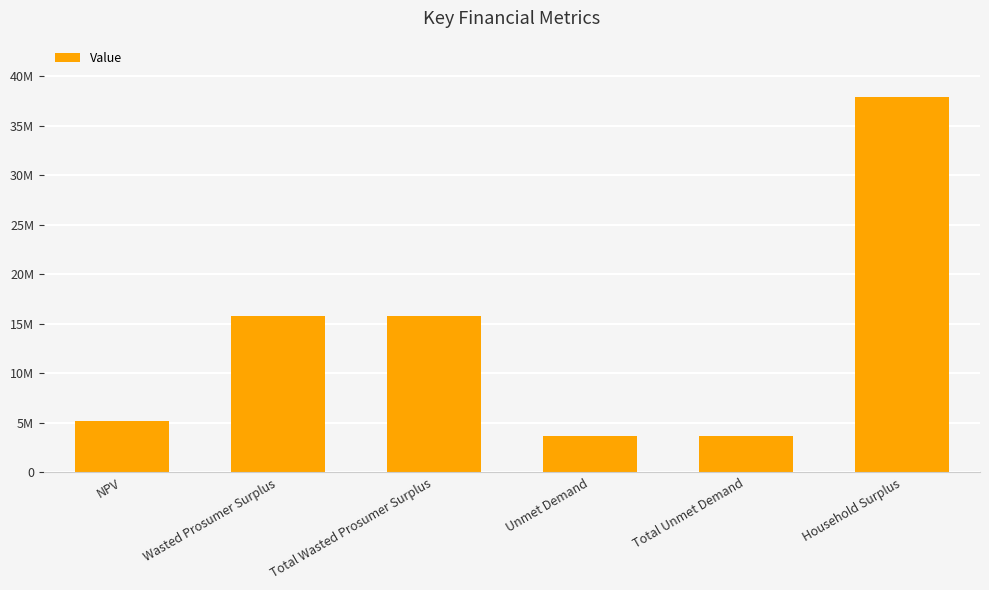

List the labels in order of value, largest first.

Household Surplus, Wasted Prosumer Surplus, Total Wasted Prosumer Surplus, NPV, Unmet Demand, Total Unmet Demand